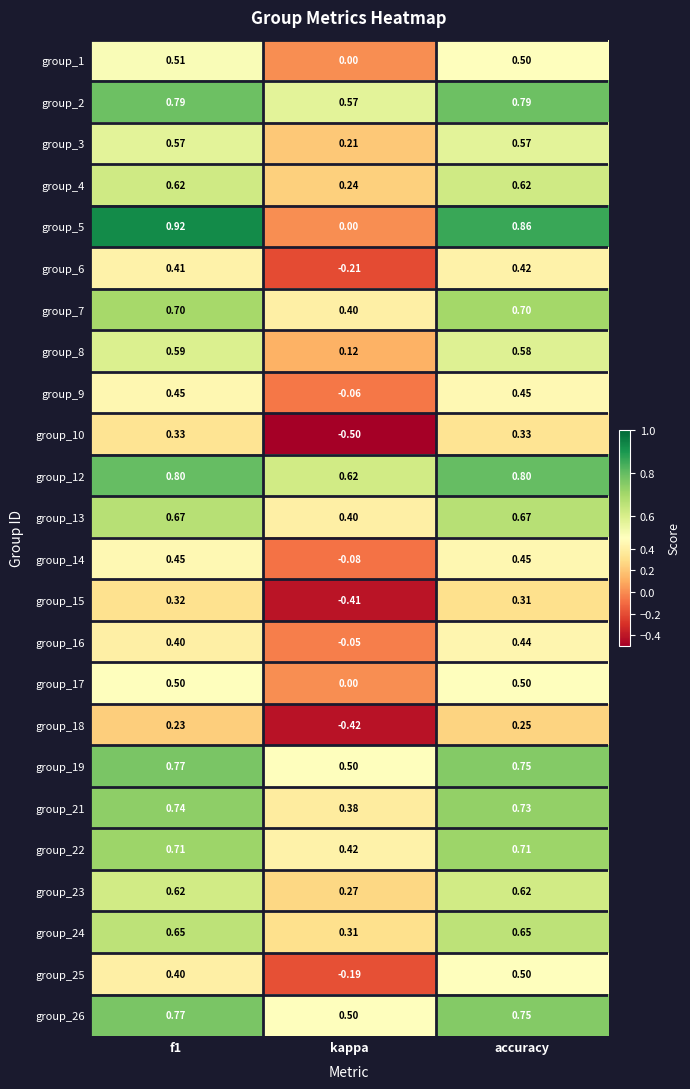

Is the value of group_6 at accuracy greater than the value of group_24 at kappa?

Yes